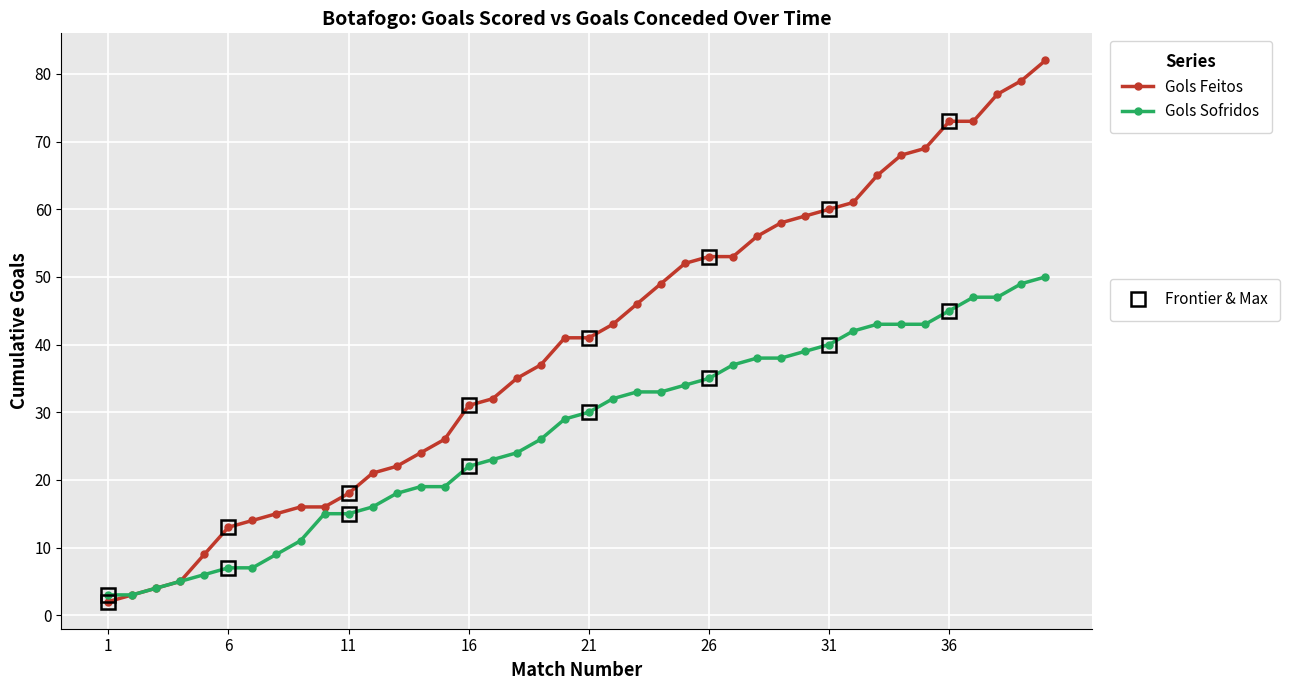

What is the difference between the second highest and minimum values in the Gols Sofridos series?

46